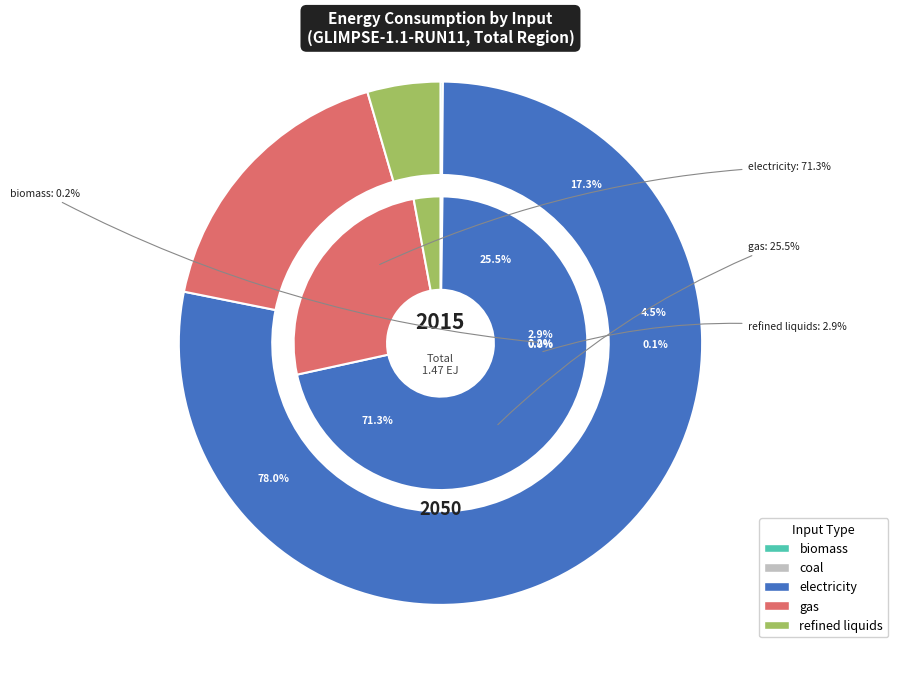

How many slices are in this pie chart?

5